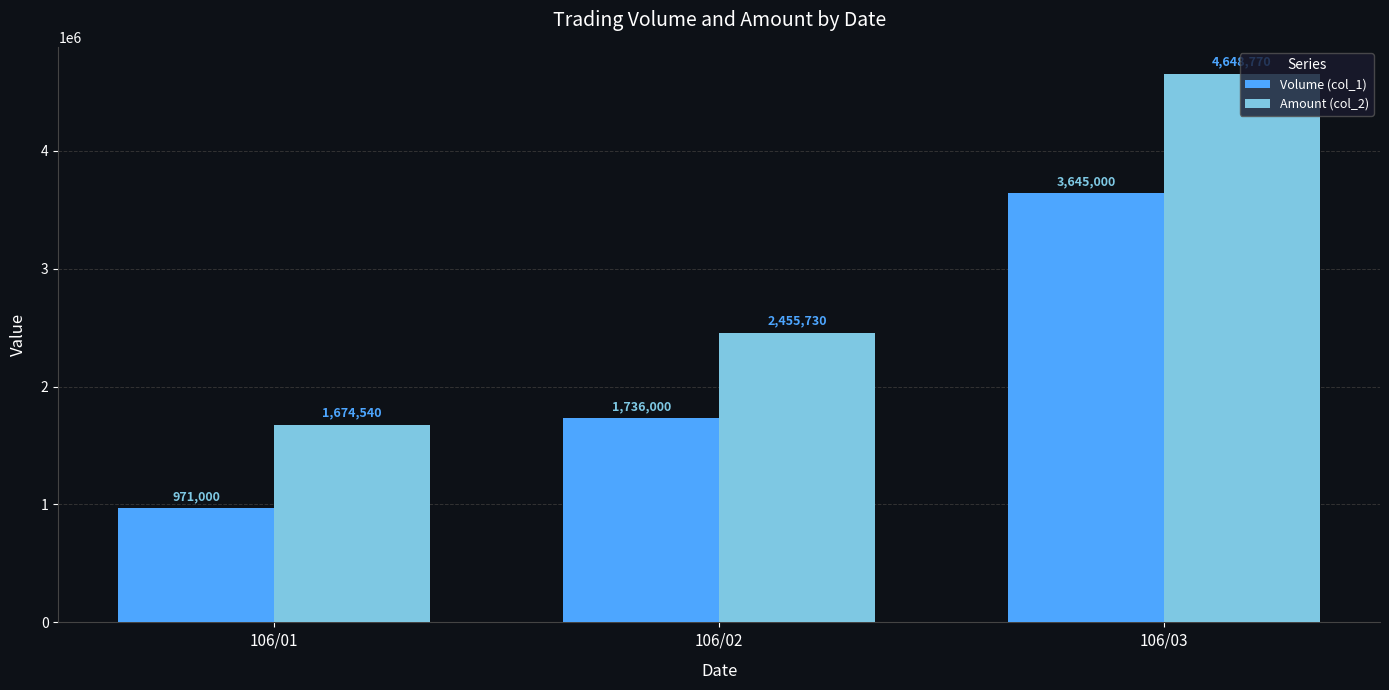

List the labels in order of Amount (col_2) value, largest first.

106/03, 106/02, 106/01